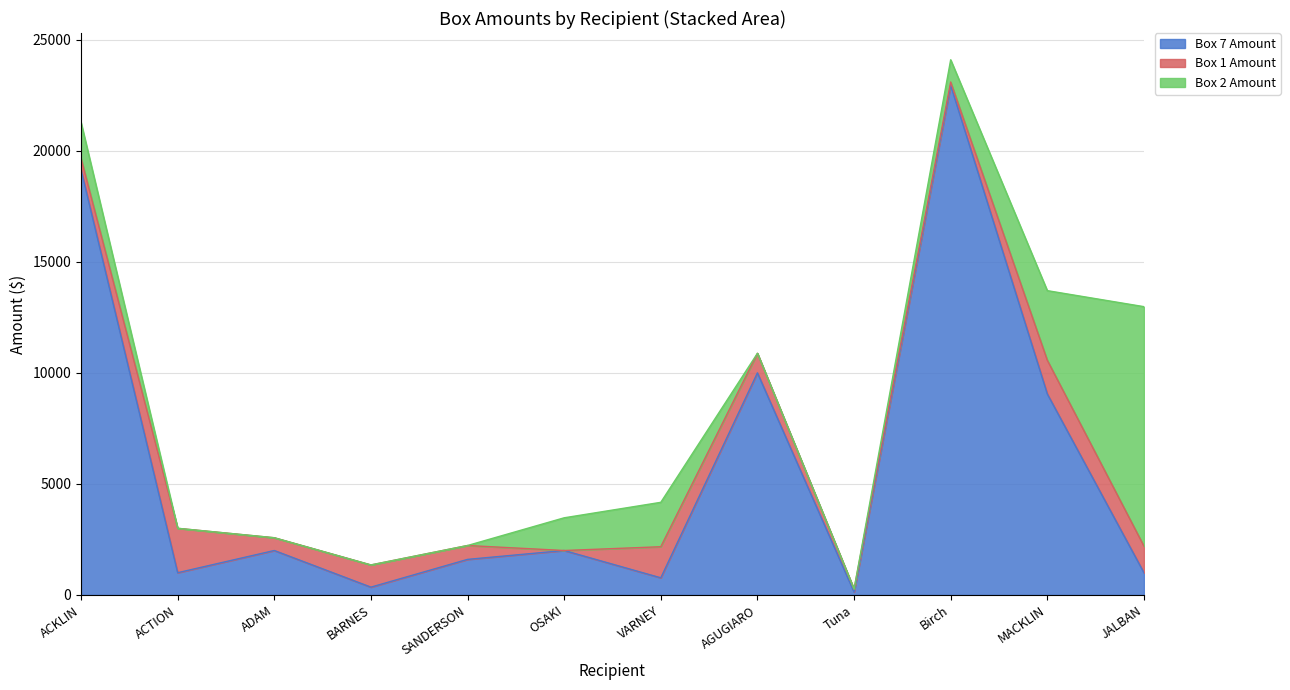

What is the highest value of the Box 1 Amount series?

2000.0